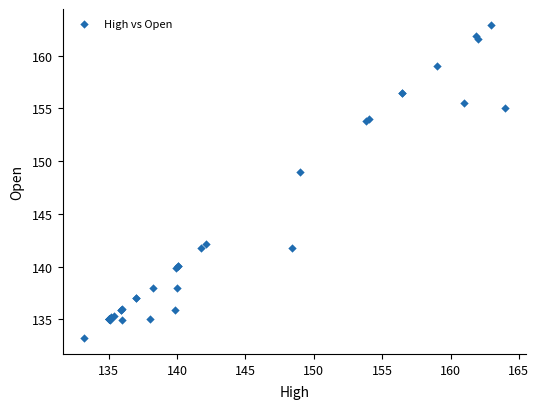

What Y value in the scatter plot is closest to 148?

149.0